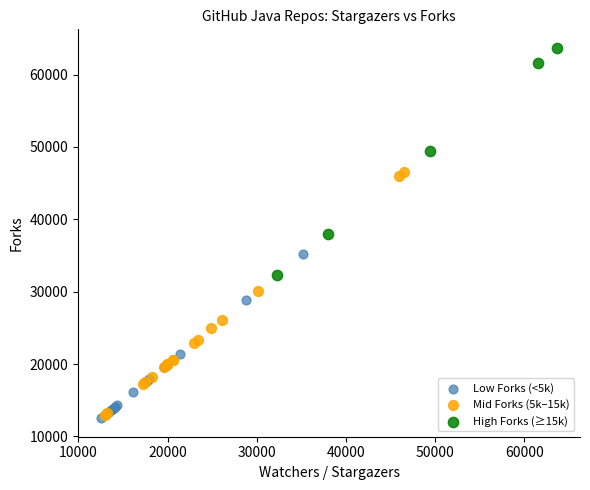

Which series reaches the maximum Y coordinate?

High Forks (≥15k)